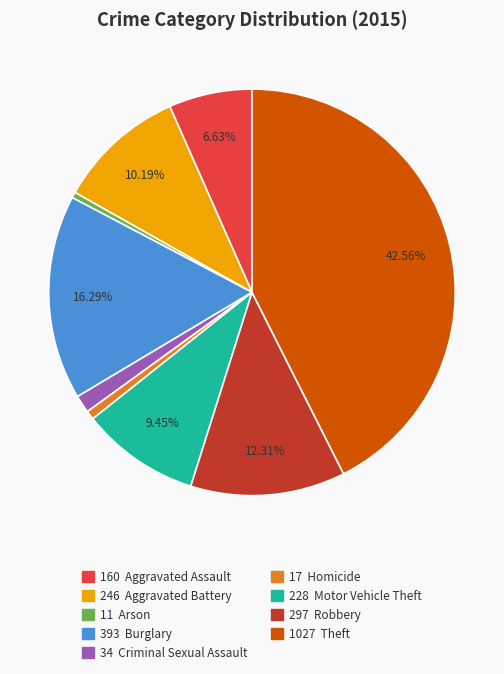

Is there a majority slice in this chart?

No